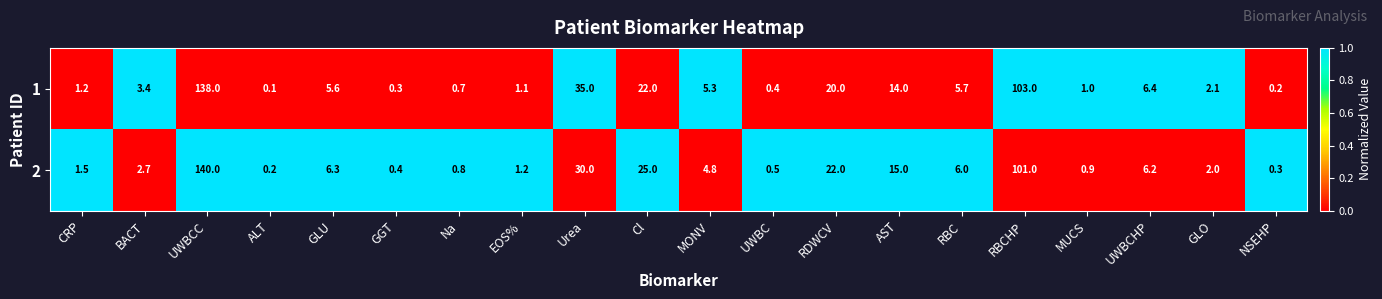

How many series are shown in this chart?

2